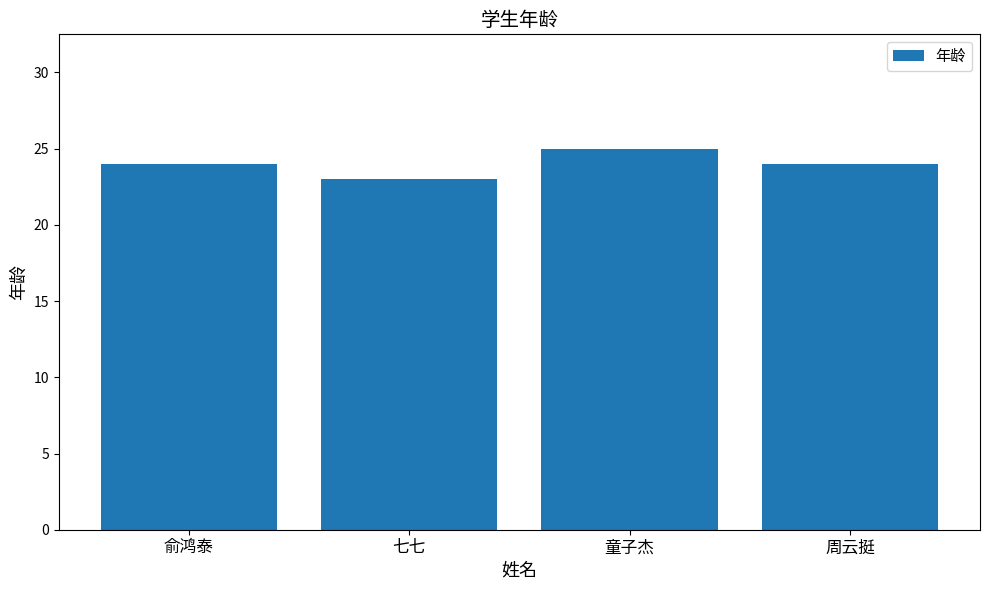

What is the value of the 3rd bar from the left?

25